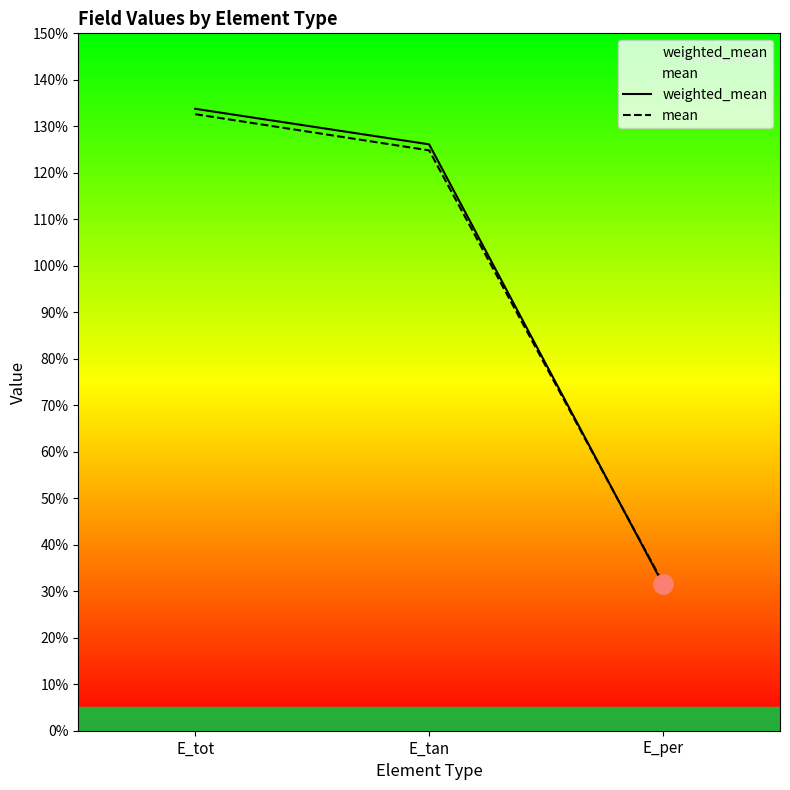

Which series changed the most between E_tan and E_per?

weighted_mean